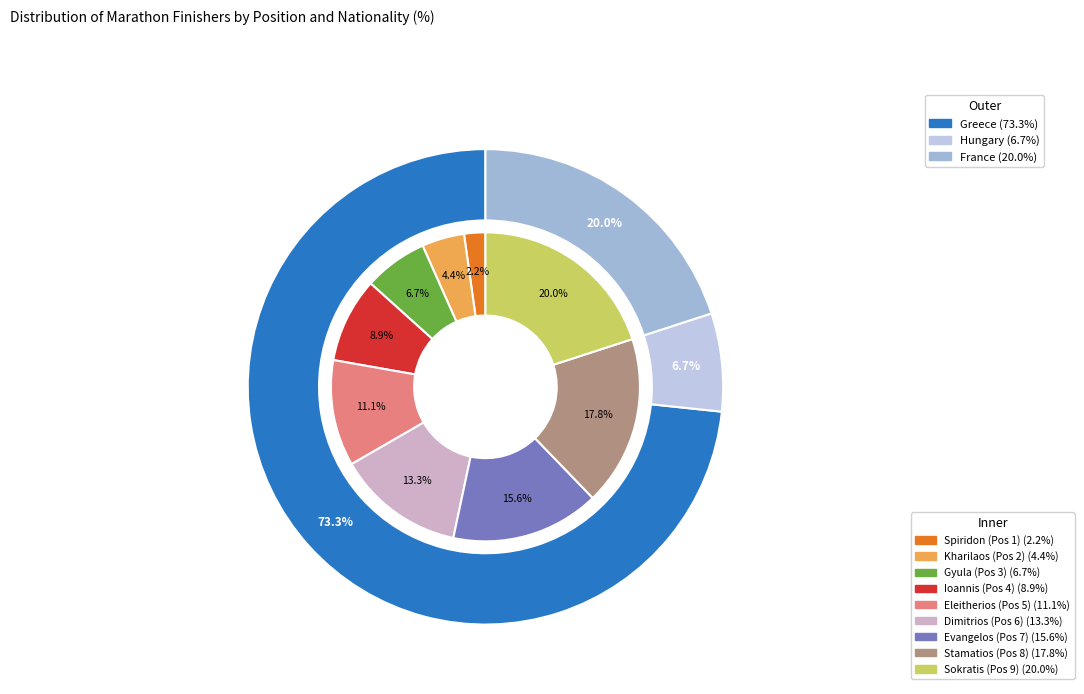

Rank the categories by value from lowest to highest.

Spiridon, Kharilaos, Gyula, Ioannis, Eleitherios, Dimitrios, Evangelos, Stamatios, Sokratis